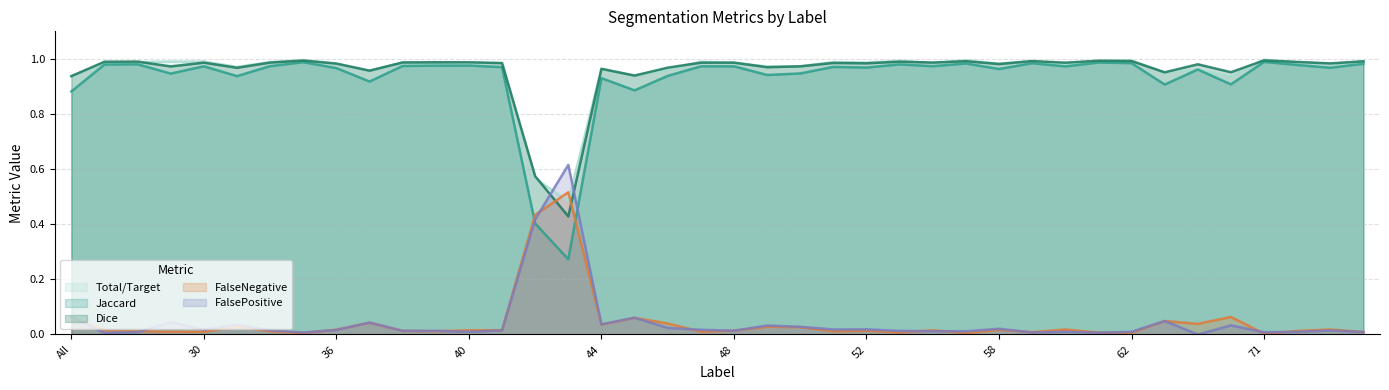

After their last crossing, which series has the higher values: Total/Target or FalseNegative?

Total/Target